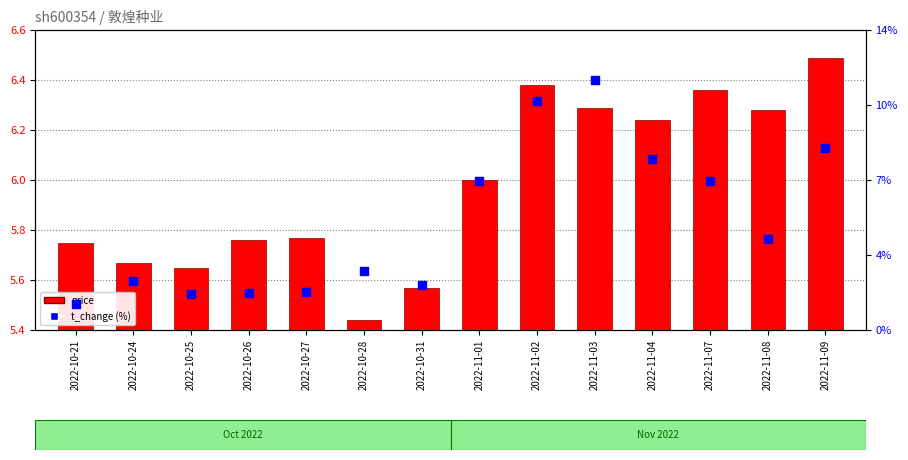

Which series has the largest total across all categories?

price